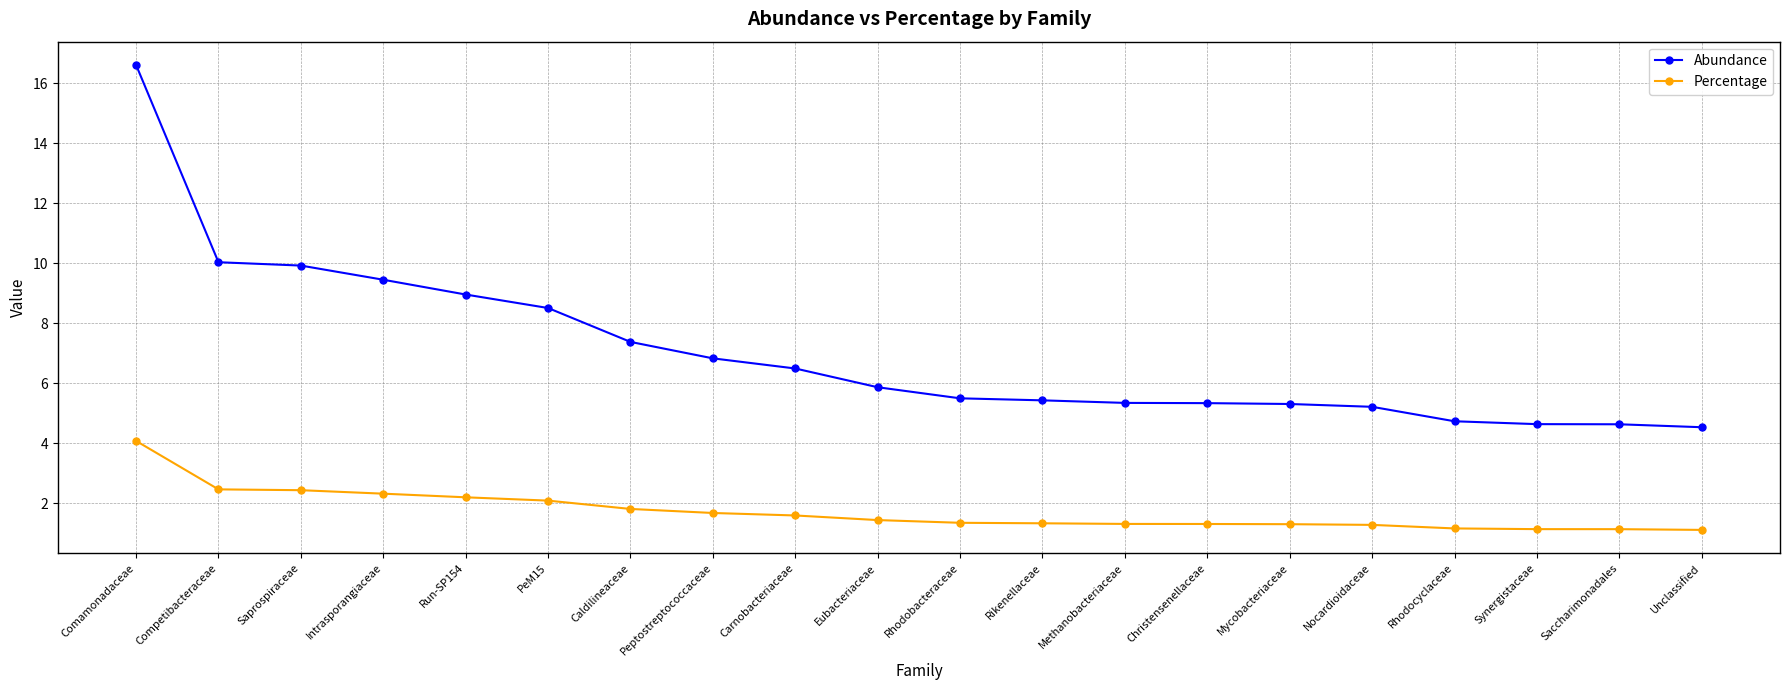

What value does the Abundance series have at Run-SP154?

9.0